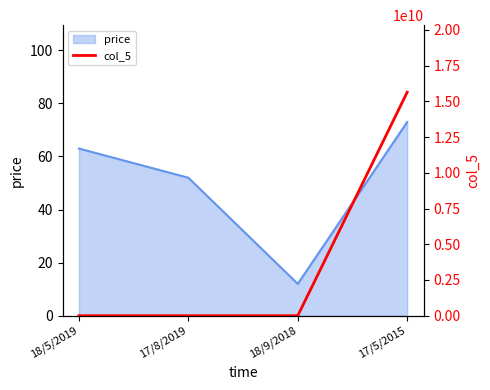

True or false: price has a value of 15 at 17/8/2019.

False